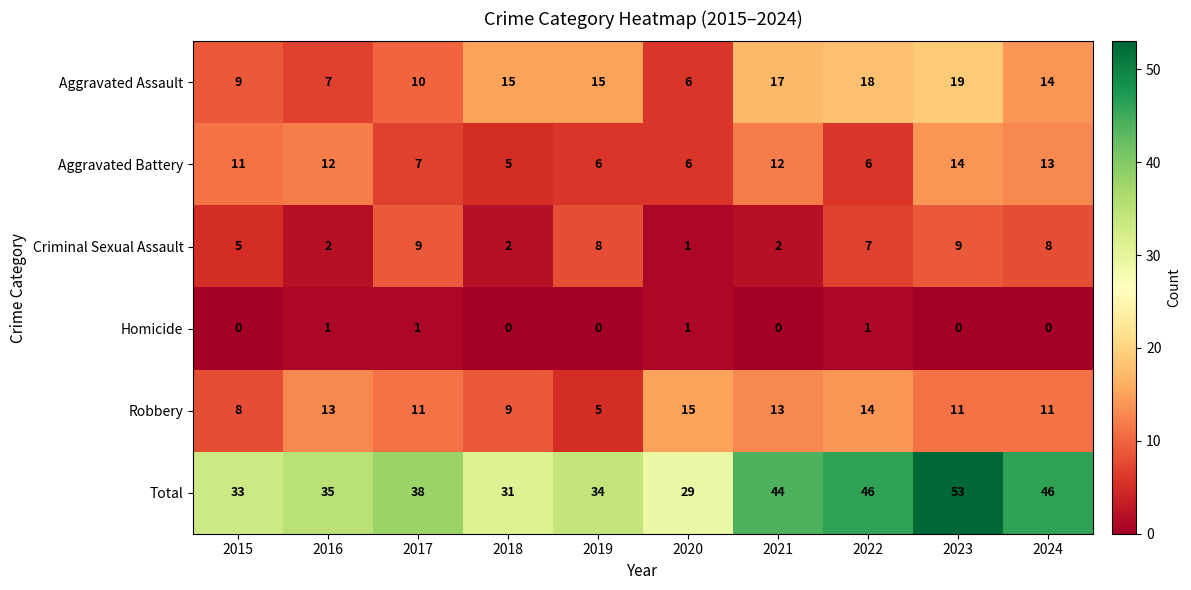

Which label corresponds to the largest value in the chart?

2023